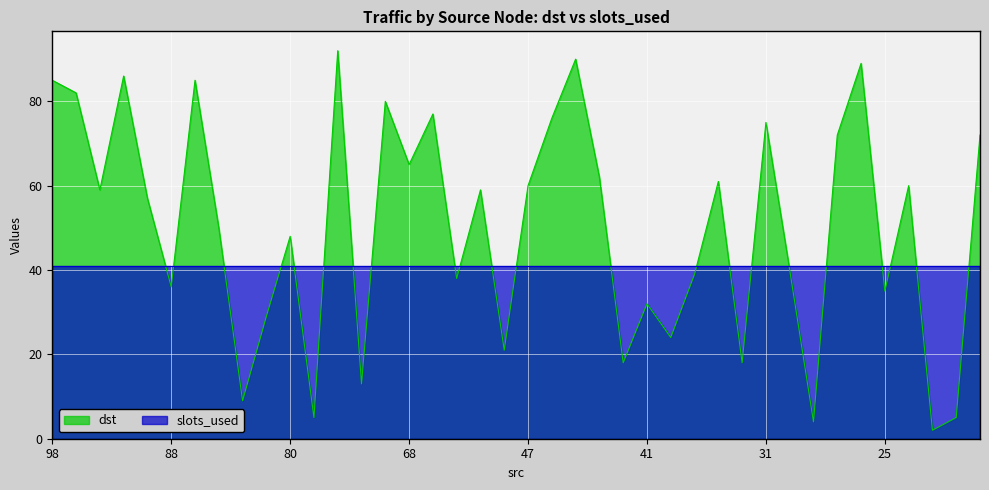

Reading left to right, extract all data points from this chart.

98=85	97=82	96=59	94=86	93=57	88=36	86=85	84=50	84=9	81=29	80=48	77=5	73=92	71=13	70=80	68=65	67=77	59=38	54=59	49=21	47=60	46=76	45=90	45=62	43=18	41=32	37=24	36=39	34=61	34=18	31=75	28=40	28=4	27=72	26=89	25=35	19=60	17=2	13=5	9=72